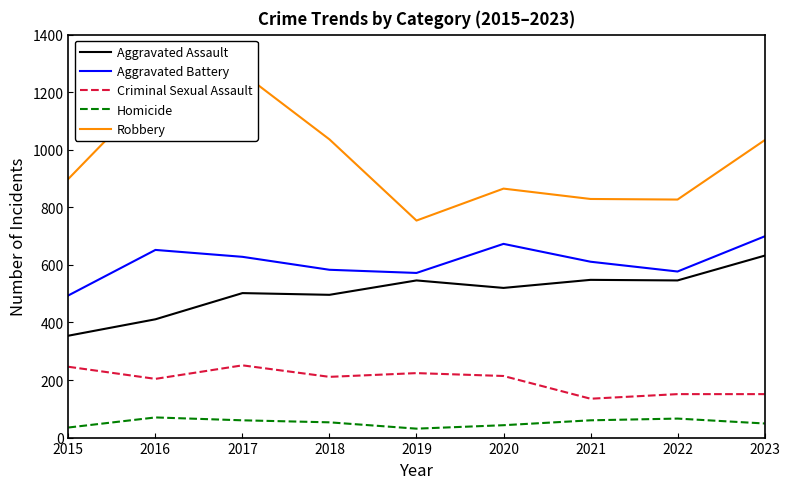

What is the difference between the maximum and minimum values in the Aggravated Battery series?

205